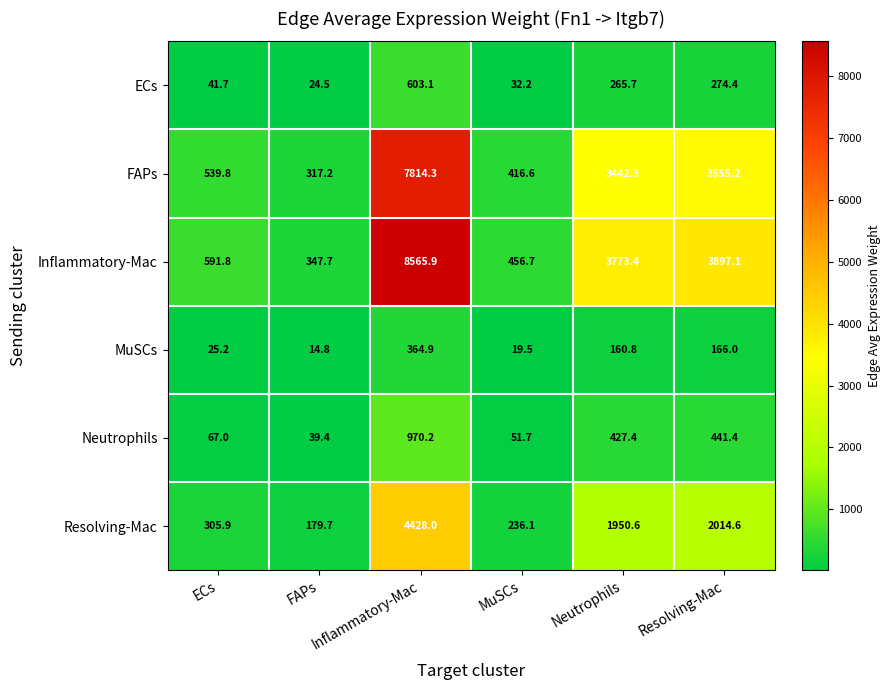

What is the maximum value shown in the chart?

8565.9